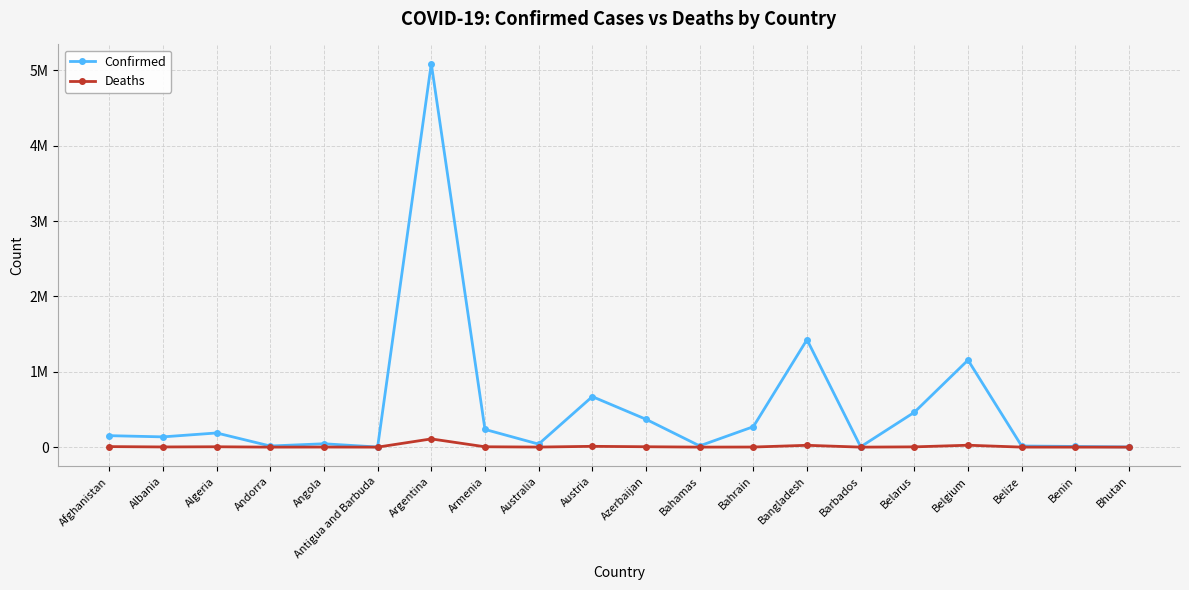

What are all the series names shown in the legend?

Confirmed, Deaths